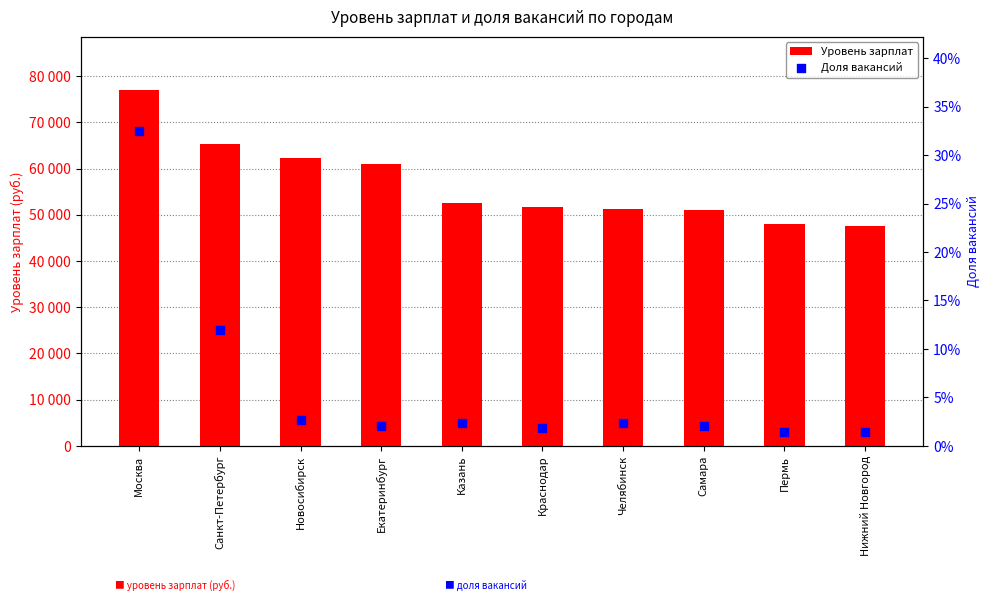

What are all the series names shown in the legend?

Уровень зарплат, Доля вакансий